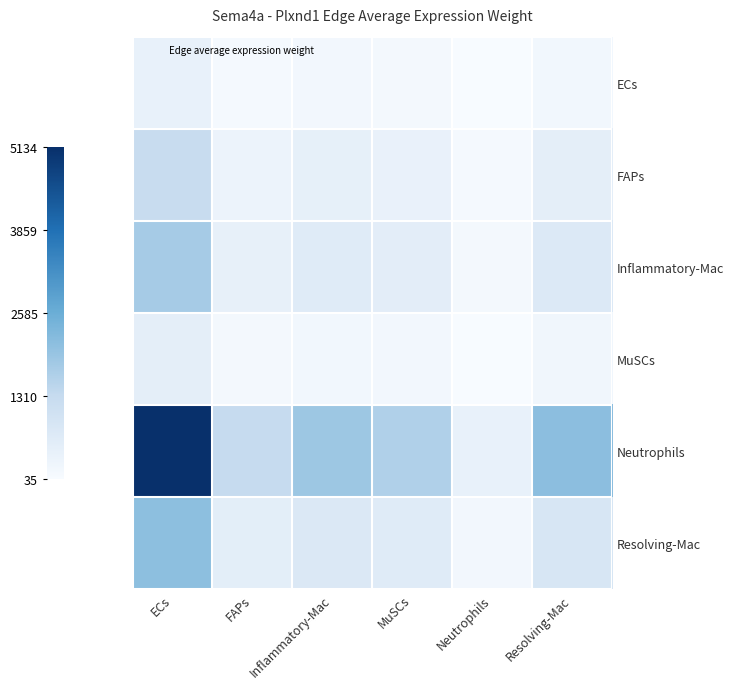

How many data points does each series have?

6